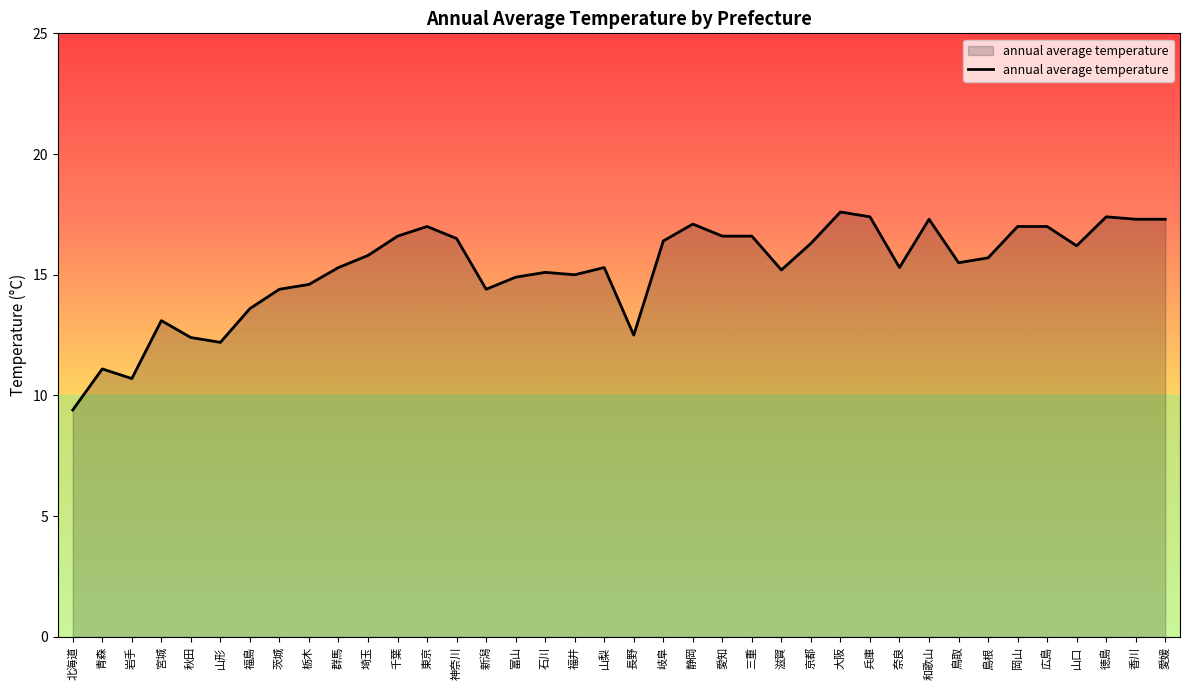

Is it true that the value at 滋賀 is 4.5?

False